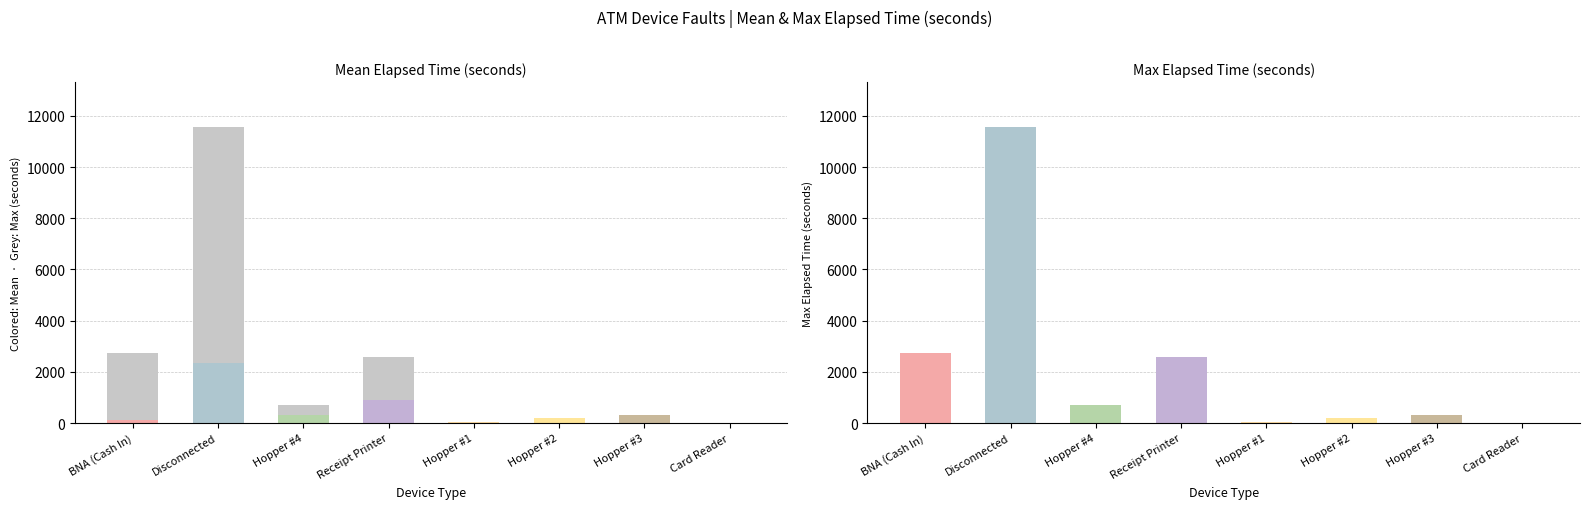

Are the bars grouped side by side (vs. stacked)?

No